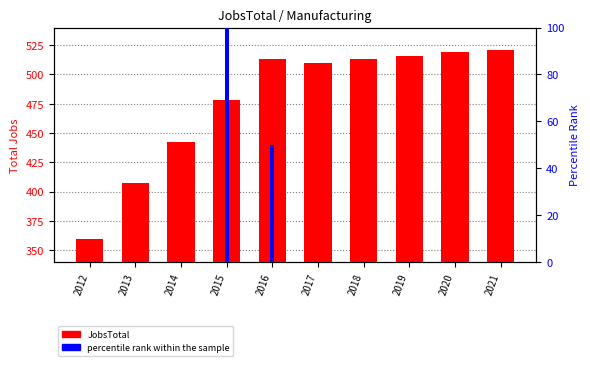

Rank the series by their maximum value, from highest to lowest.

JobsTotal, percentile rank within the sample